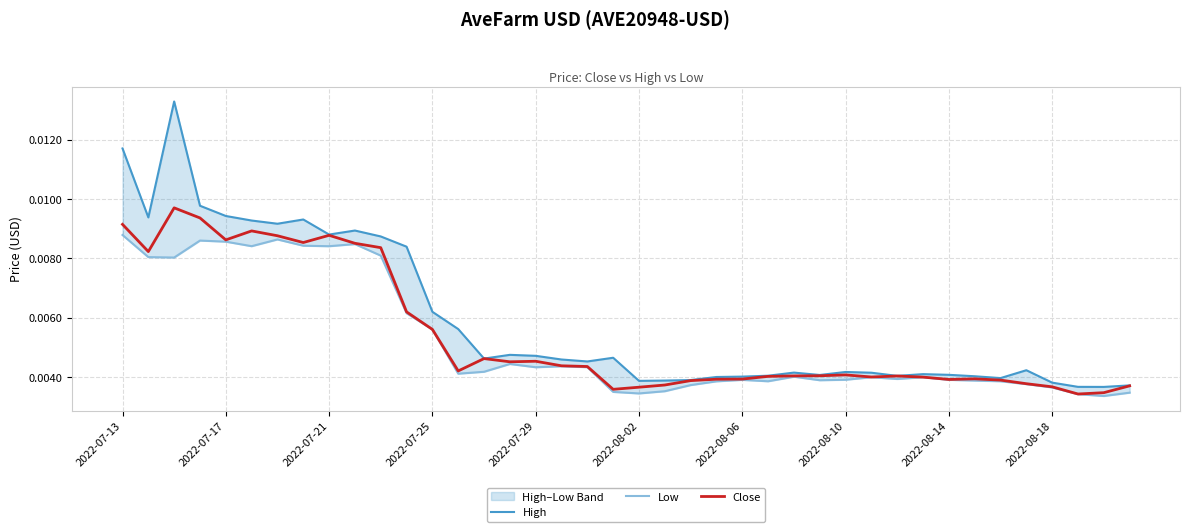

True or false: Low and High intersect in this chart.

False